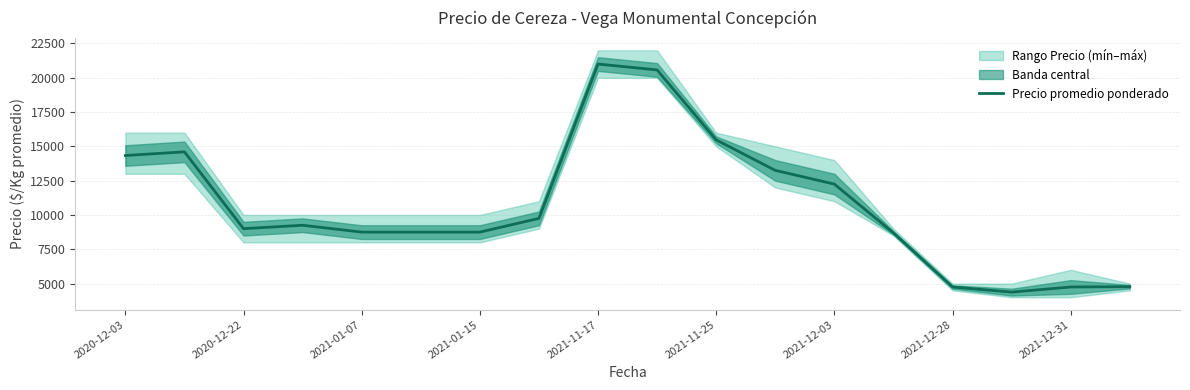

How many values are below 9250?

9